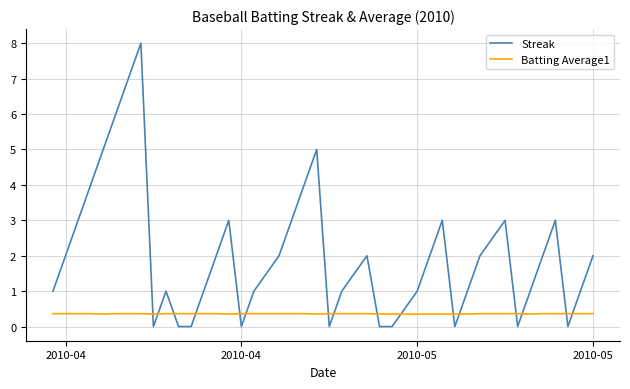

What are all the series names shown in the legend?

Streak, Batting Average1